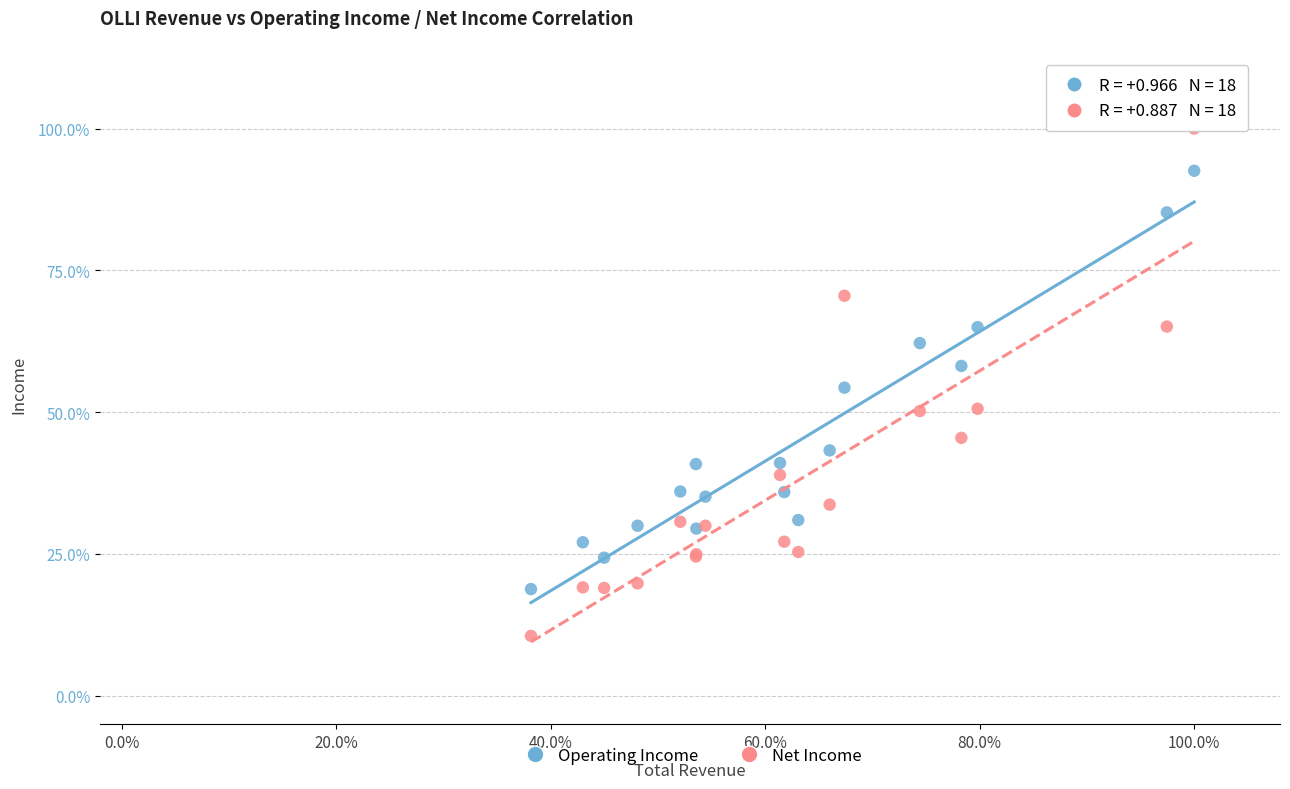

Which series has the largest Y range (max minus min)?

Net Income